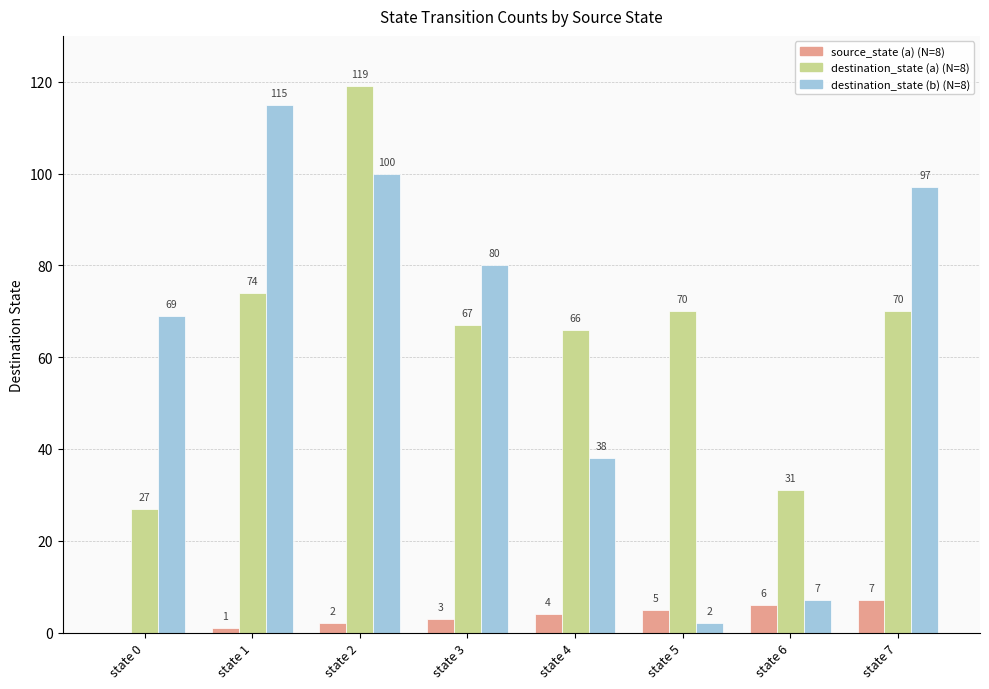

What is the maximum value shown in the chart?

119